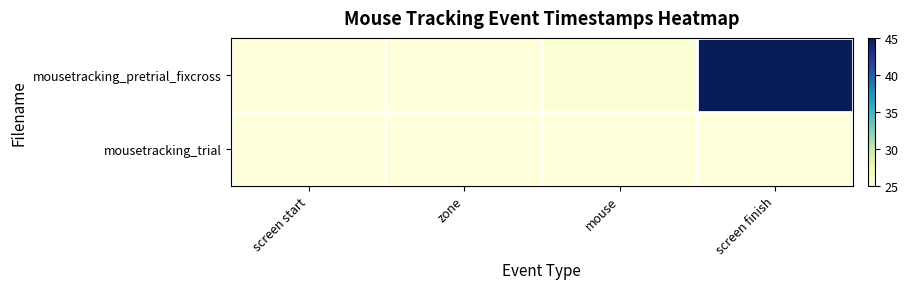

Which label corresponds to the smallest value in the chart?

screen start